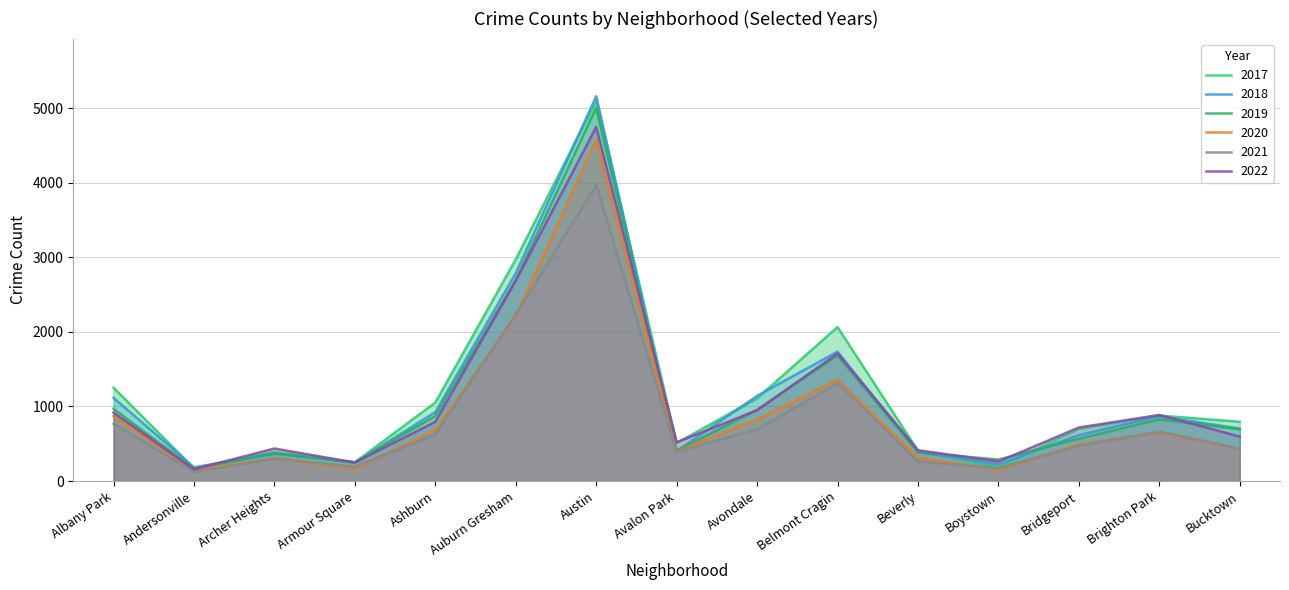

At which category is the sum across all series the highest?

Austin